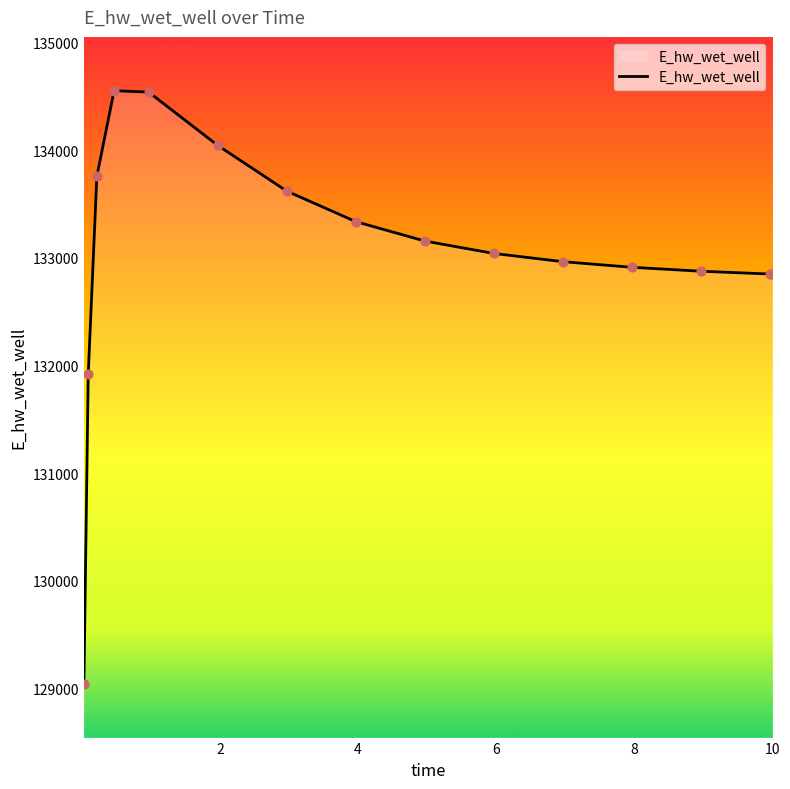

What is the difference between the maximum and minimum values?

5509.8